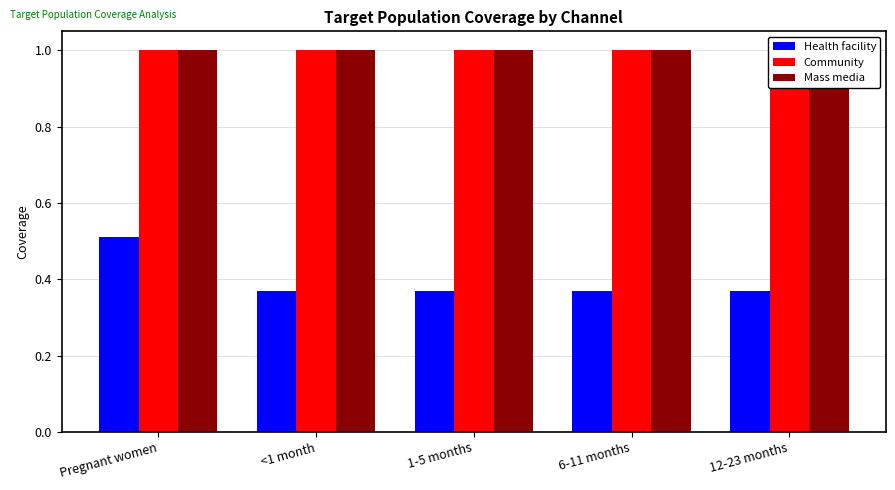

Reading left to right, what are all the values shown in this chart?

Health facility: Pregnant women=0.5	<1 month=0.4	1-5 months=0.4	6-11 months=0.4	12-23 months=0.4
Community: Pregnant women=1.0	<1 month=1.0	1-5 months=1.0	6-11 months=1.0	12-23 months=1.0
Mass media: Pregnant women=1.0	<1 month=1.0	1-5 months=1.0	6-11 months=1.0	12-23 months=1.0